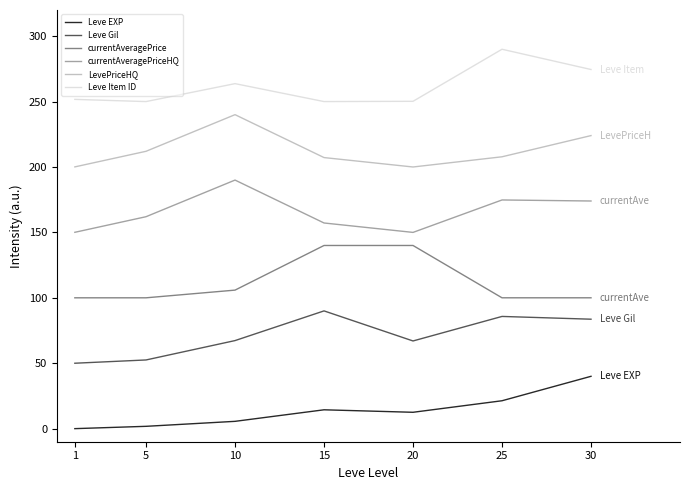

True or false: currentAveragePrice and Leve EXP intersect in this chart.

False